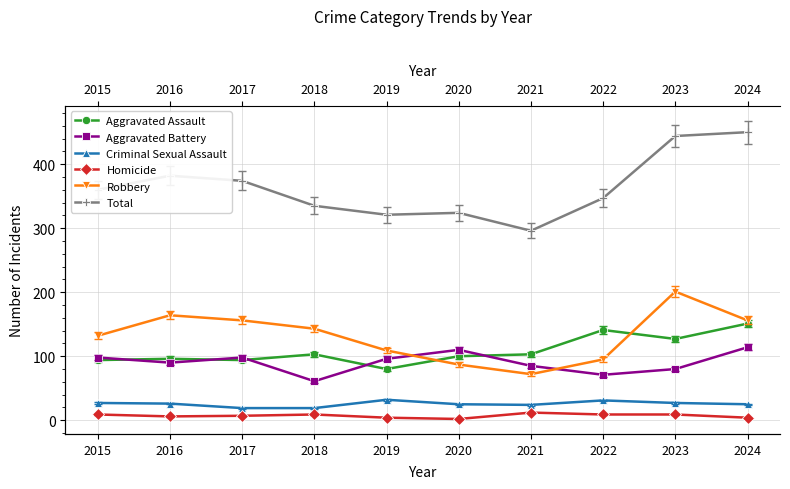

At which label does Aggravated Battery first exceed 96?

2015